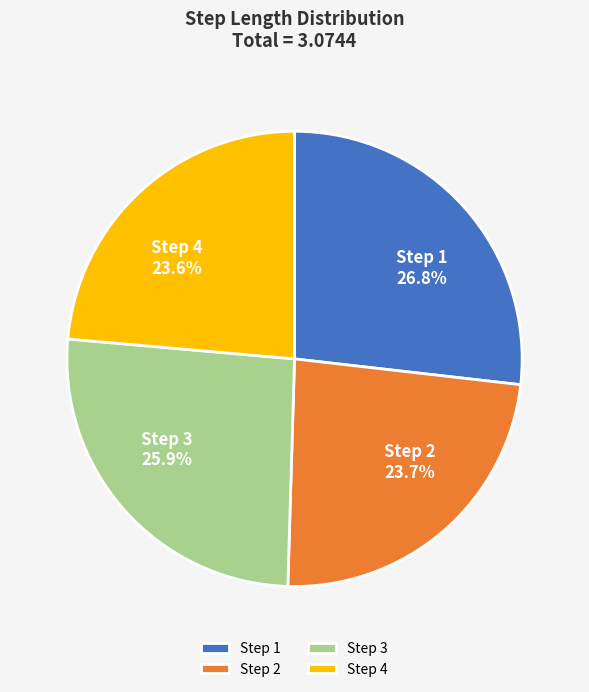

Which category has the biggest portion of the pie?

Step 1